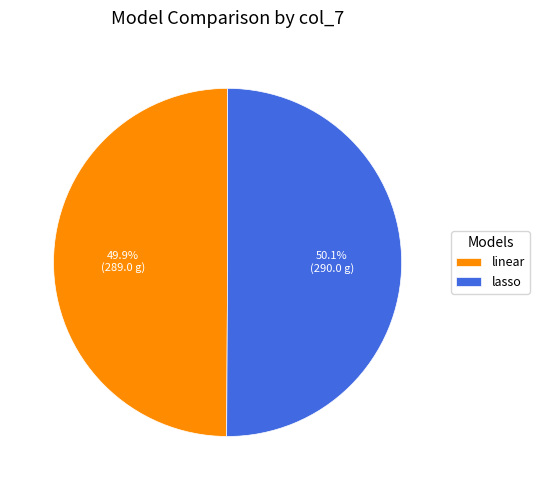

Combined, what portion of the pie is lasso and linear?

100.0%